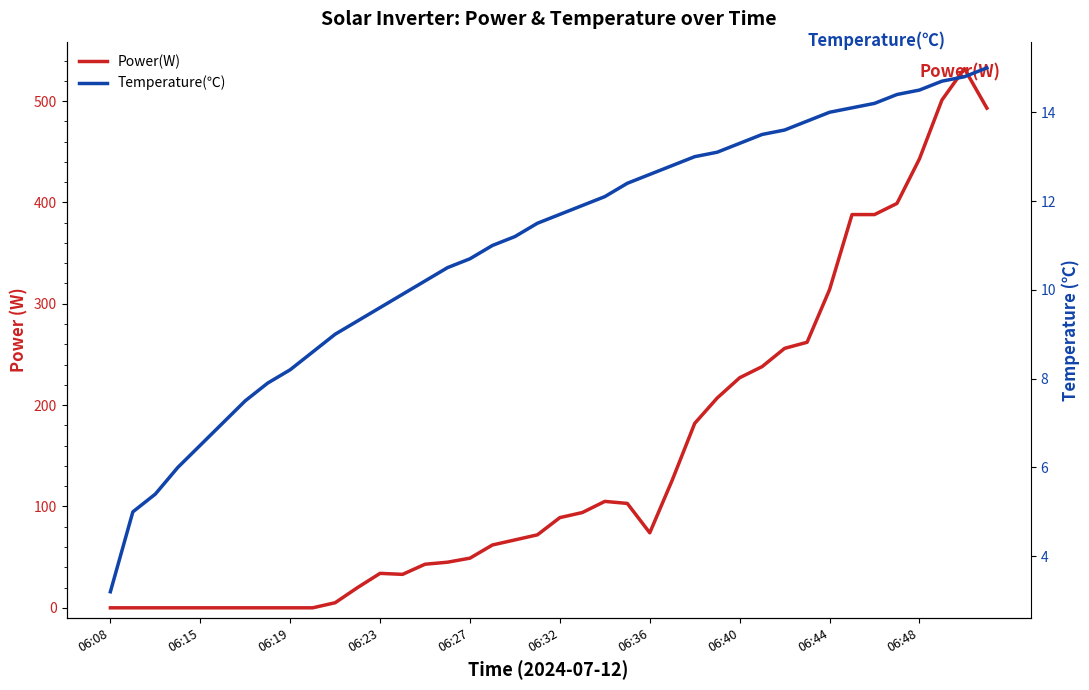

Between 28 and 31, which is larger?

31